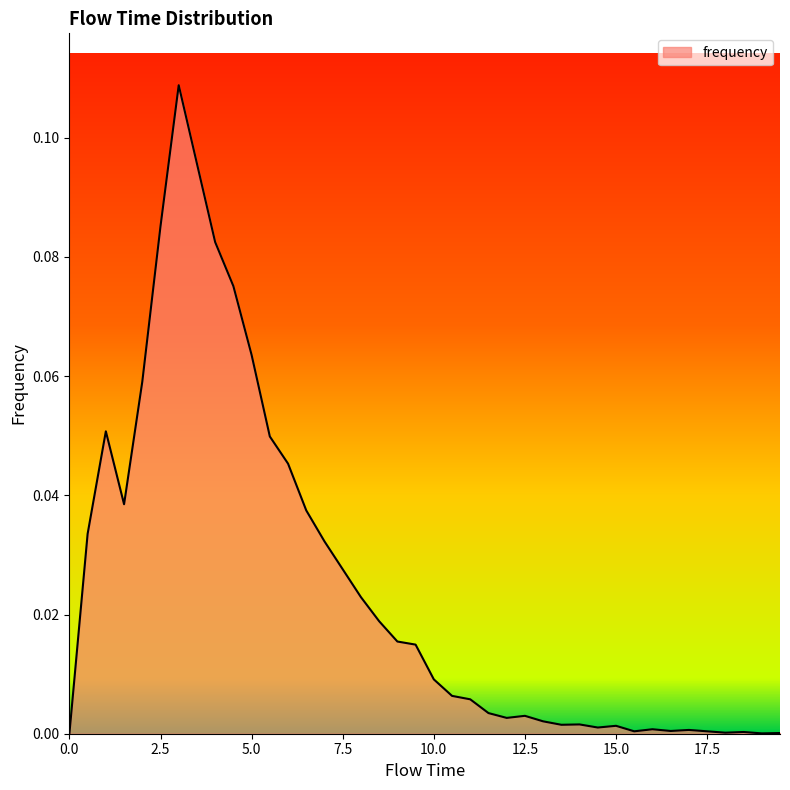

How many lines are shown in the chart?

1